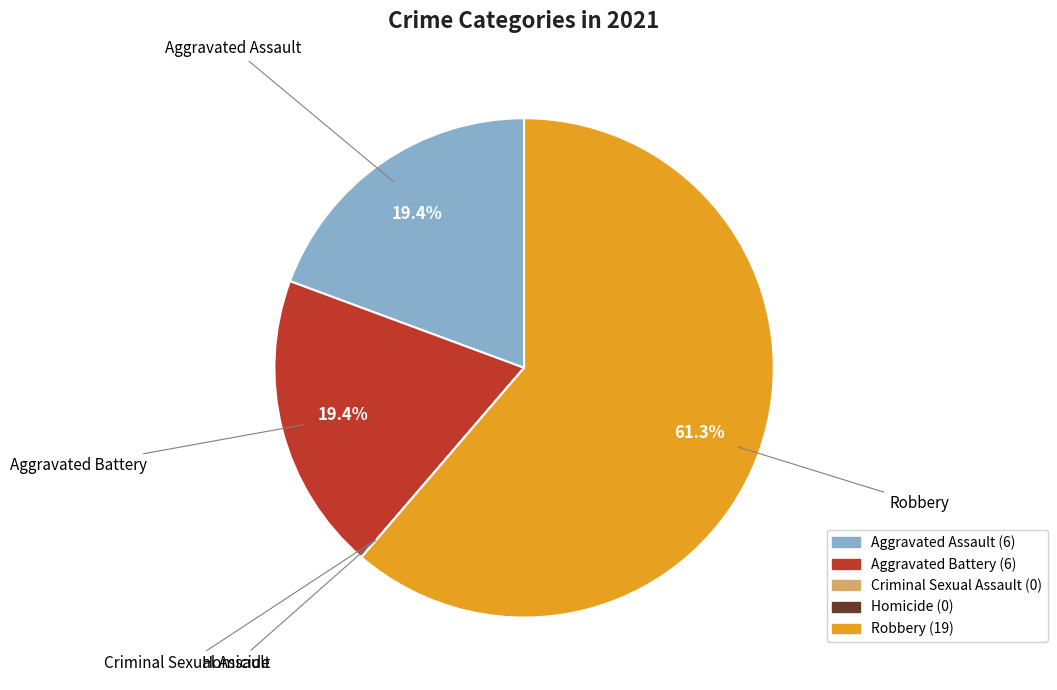

Is Robbery the majority of the pie?

Yes